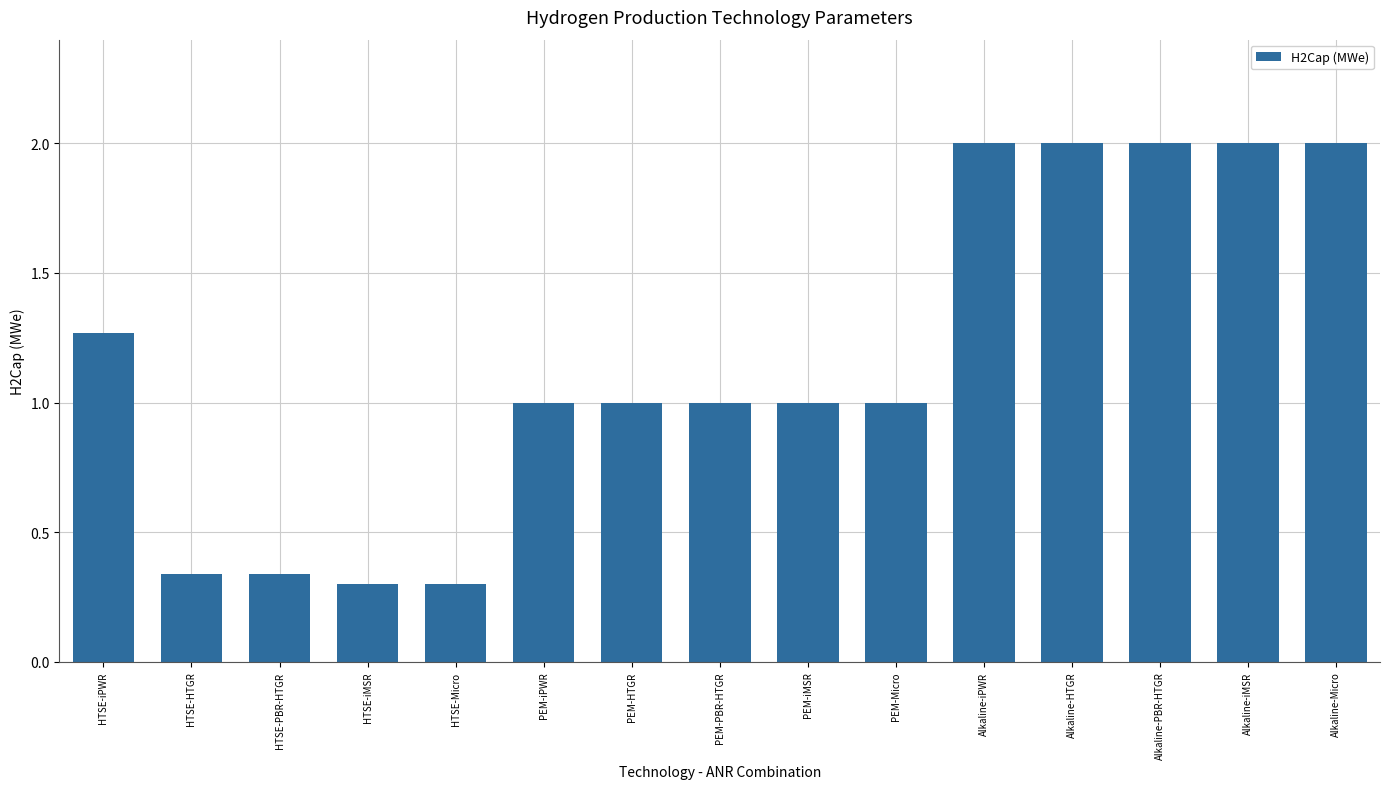

What value does the data have at Alkaline-iPWR?

2.0